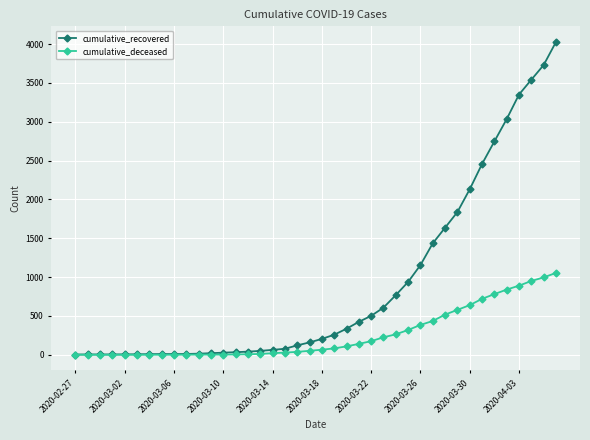

List the series in order of their peak value, highest first.

cumulative_recovered, cumulative_deceased